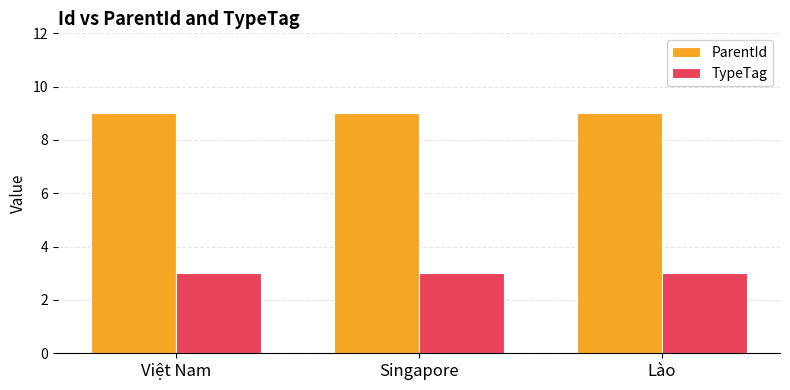

At how many categories does at least one series exceed 3?

3